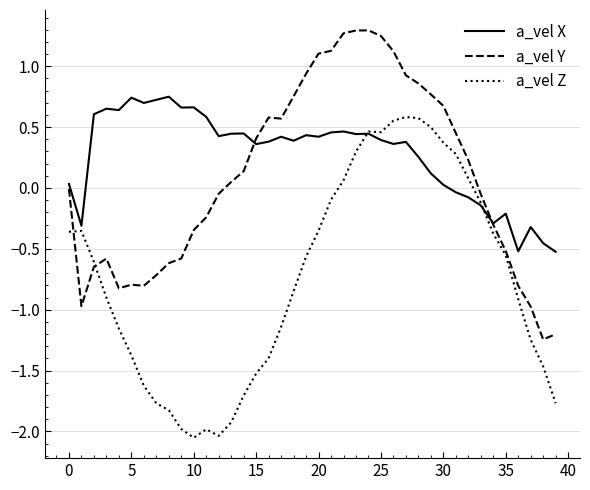

Which series has the widest spread of values?

a_vel Z